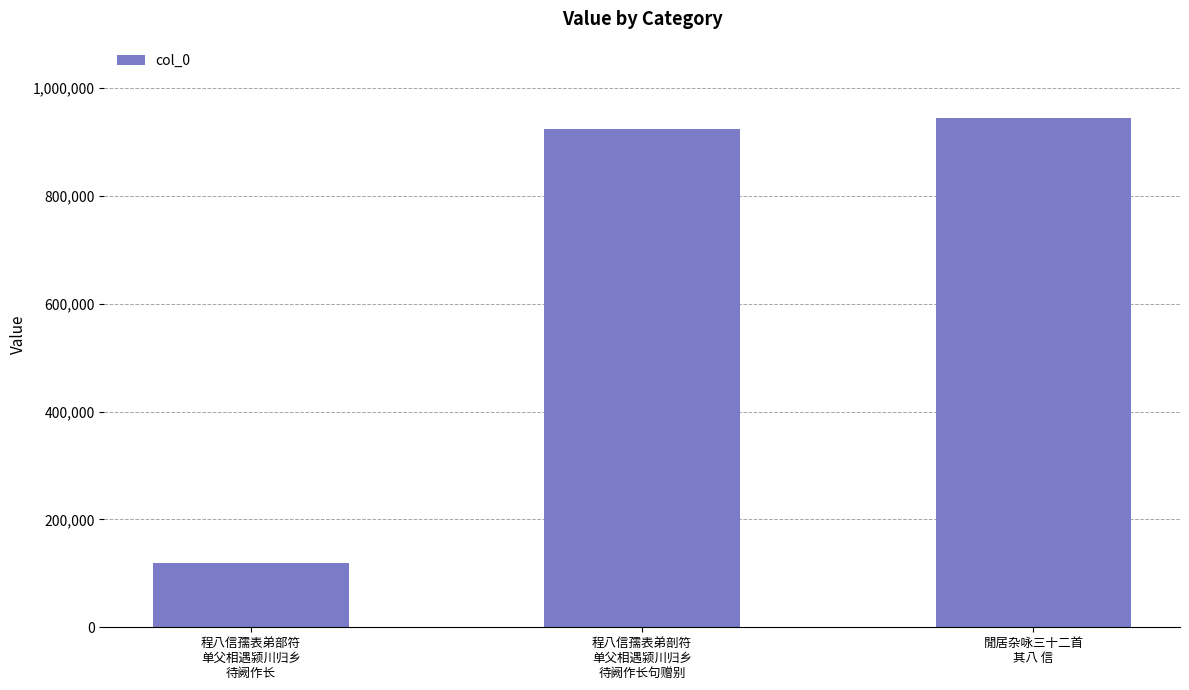

True or false: the data shows 35834 at 程八信孺表弟部符
单父相遇颍川归乡
待阙作长.

False